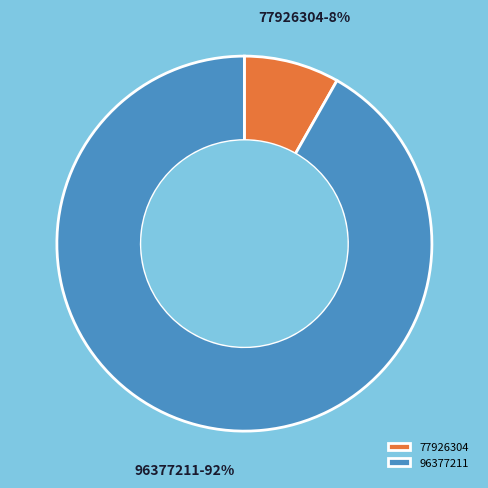

What is the ratio of the value at 77926304 to the value at 96377211?

0.1